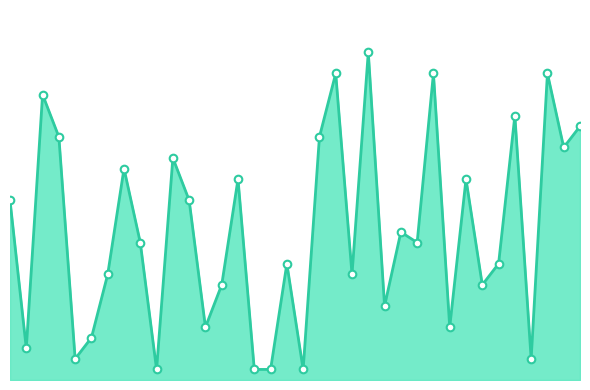

How many lines are shown in the chart?

1